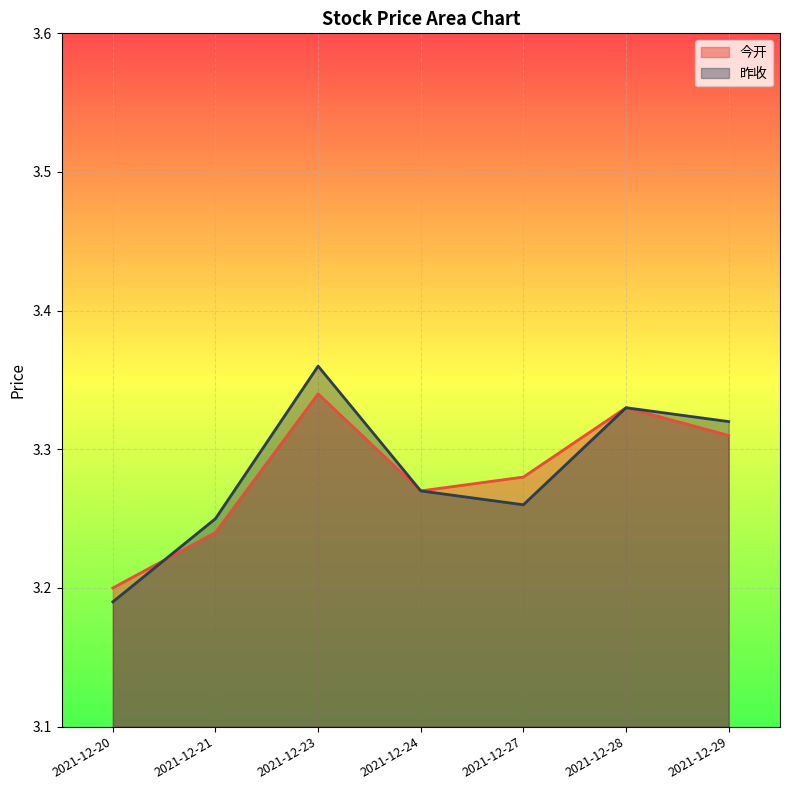

Is the value of 今开 at 2021-12-28 greater than the value of 昨收 at 2021-12-27?

Yes